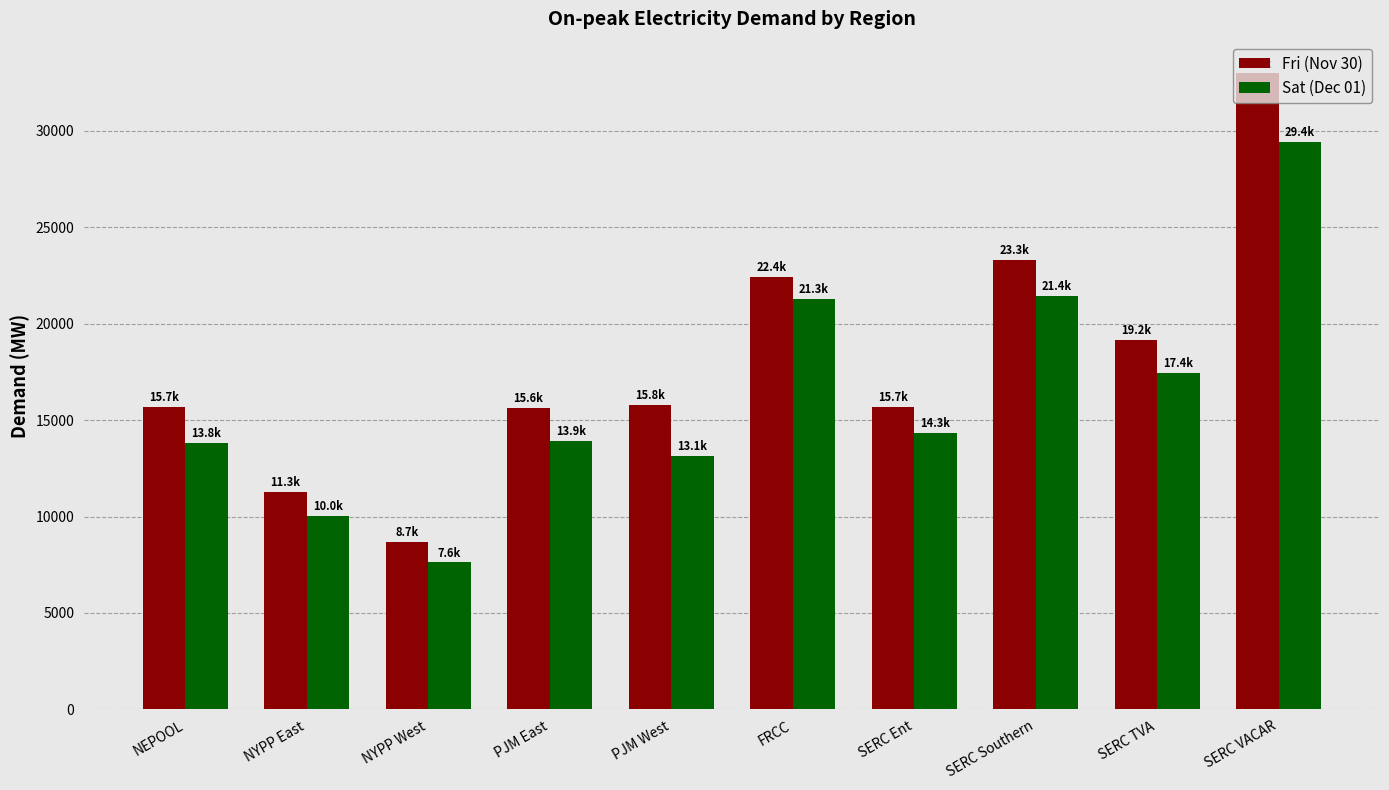

At how many categories does at least one series exceed 17424?

4